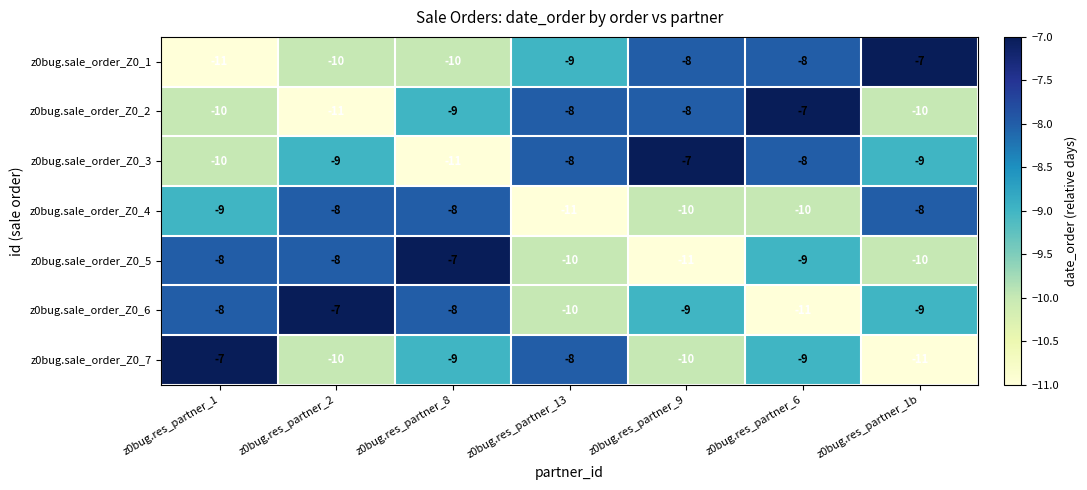

What is the spread (max minus min) of values at z0bug.res_partner_1b?

4